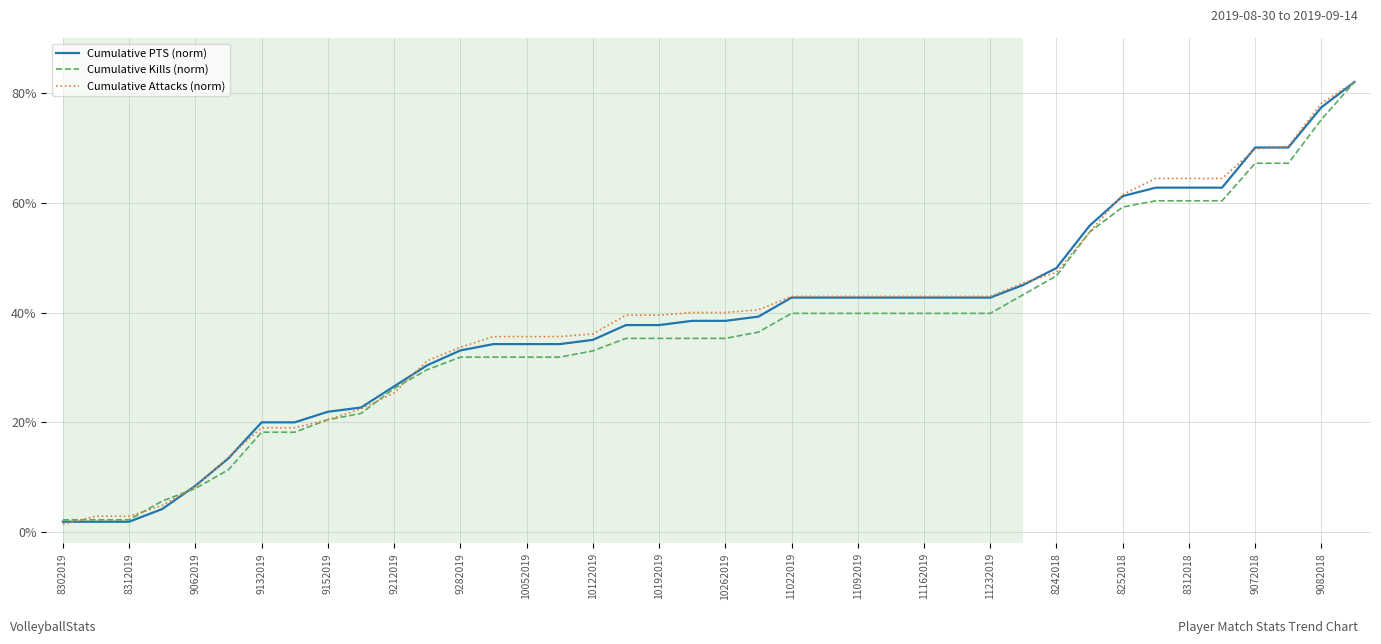

What is the maximum value shown in the chart?

82.0